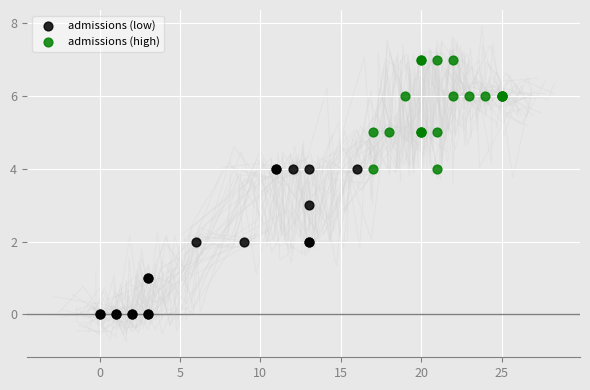

Which series reaches the minimum Y coordinate?

admissions (low)